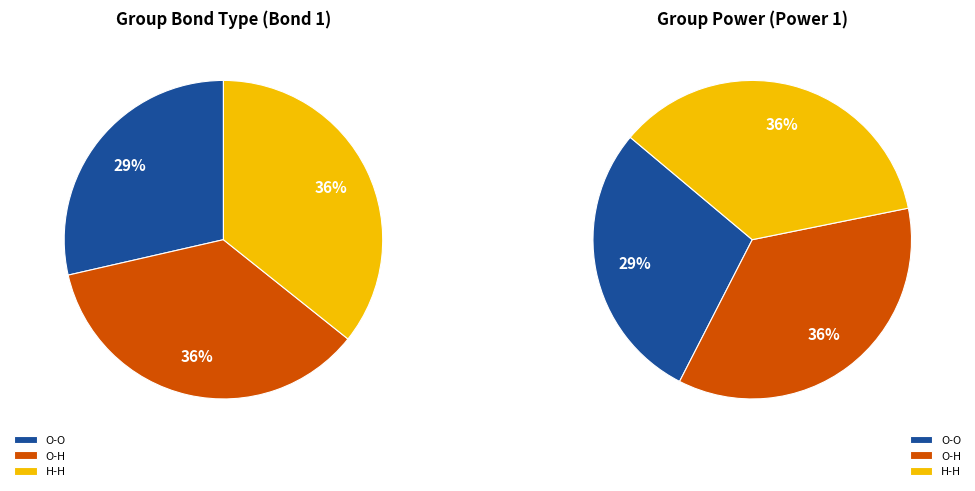

Between O-H and O-O, which is larger?

O-H